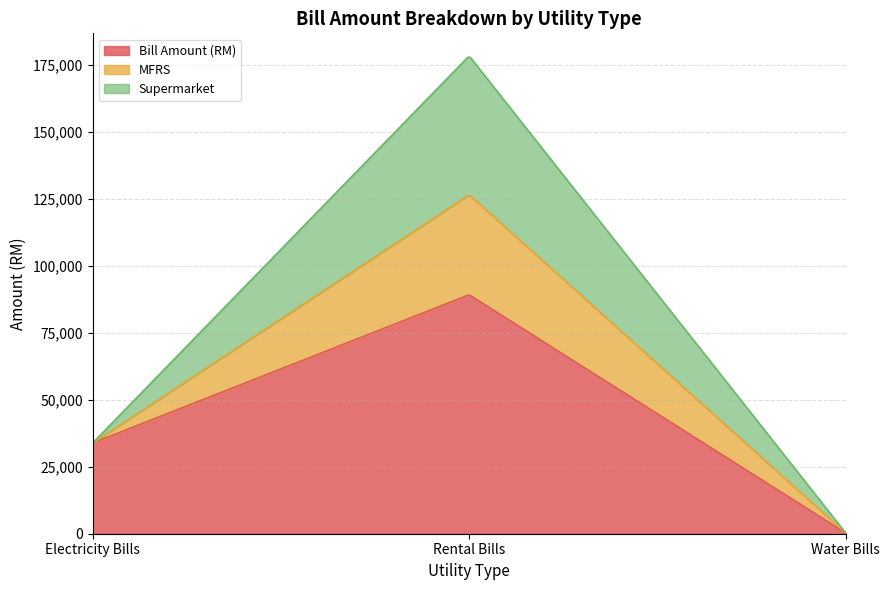

What is the difference between the highest and lowest values at Water Bills?

311.1